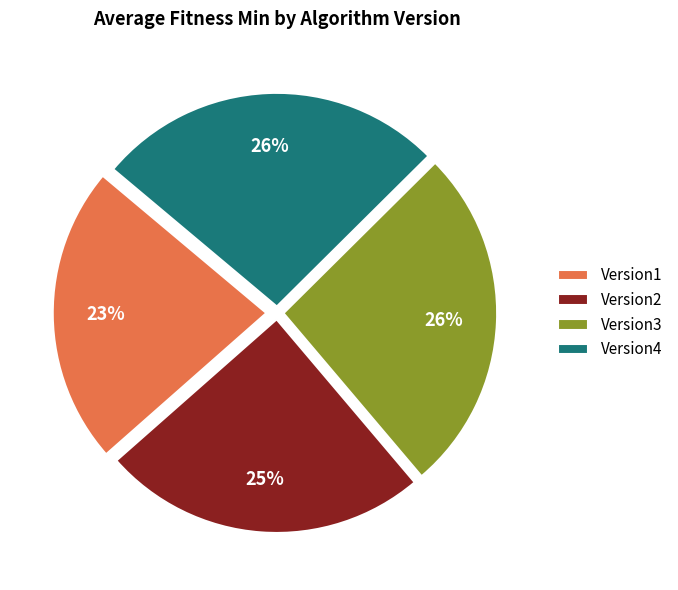

True or false: Version3 accounts for 26% of the total.

True